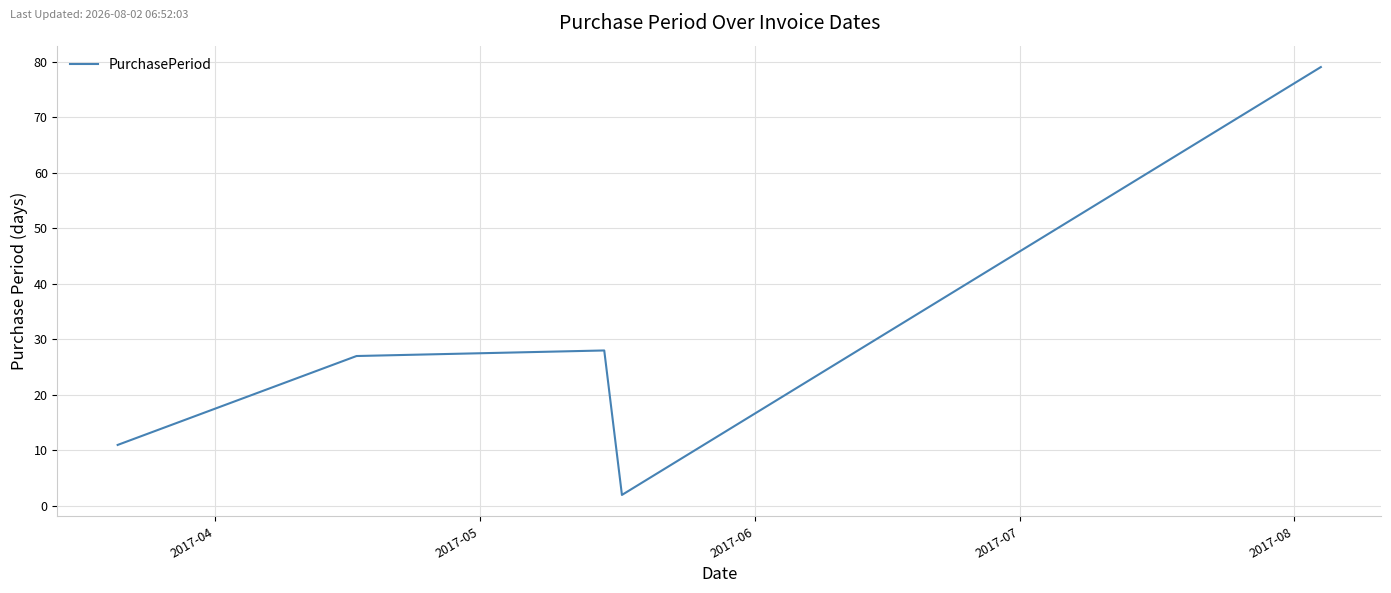

Reading left to right, list all the values displayed in this chart.

2017-04=11	2017-05=27	2017-06=28	2017-07=2	2017-08=79